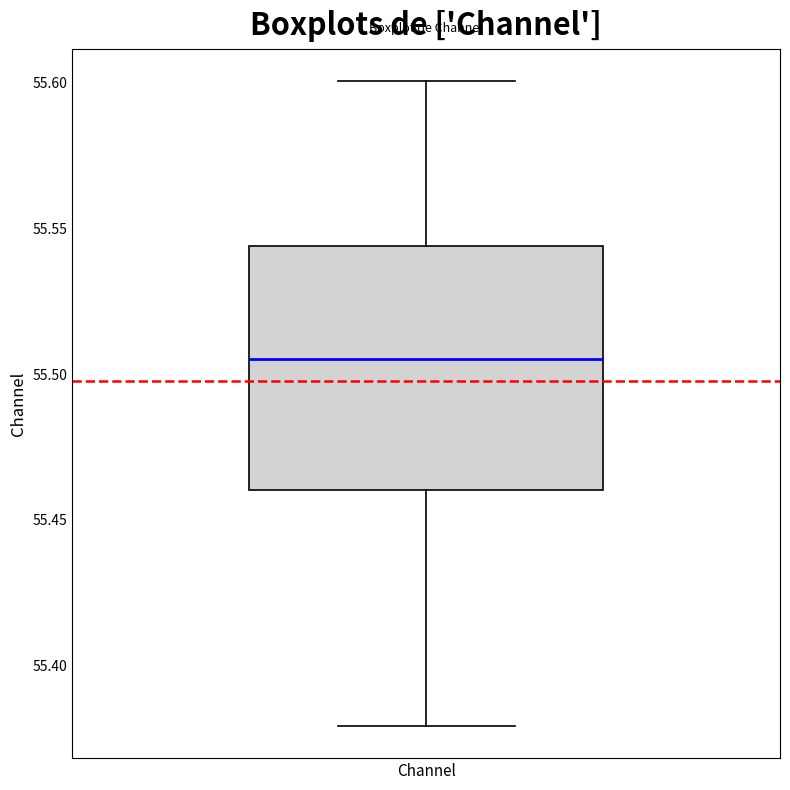

Where is the lower edge of the box for Channel on the y-axis? The values are not printed on the chart, so give them approximately, as read against the axis.

55.460